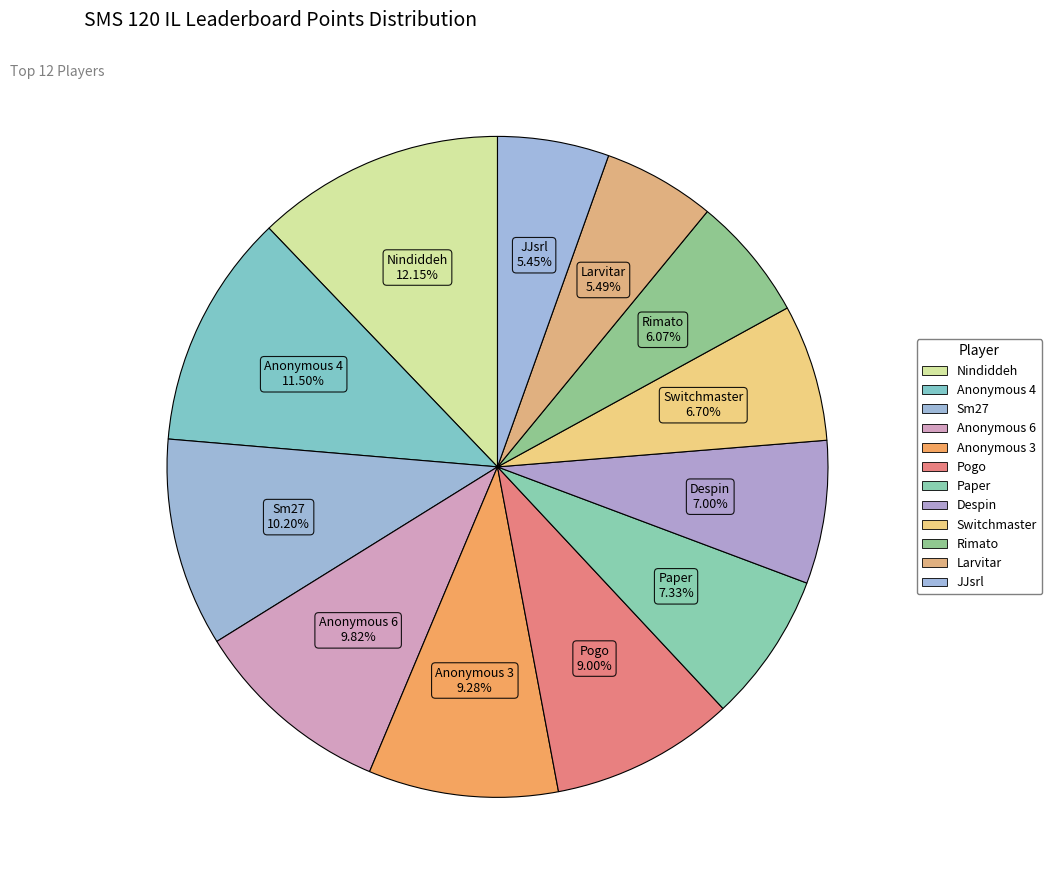

To the nearest percent, what percentage of the pie is Anonymous 4?

12%